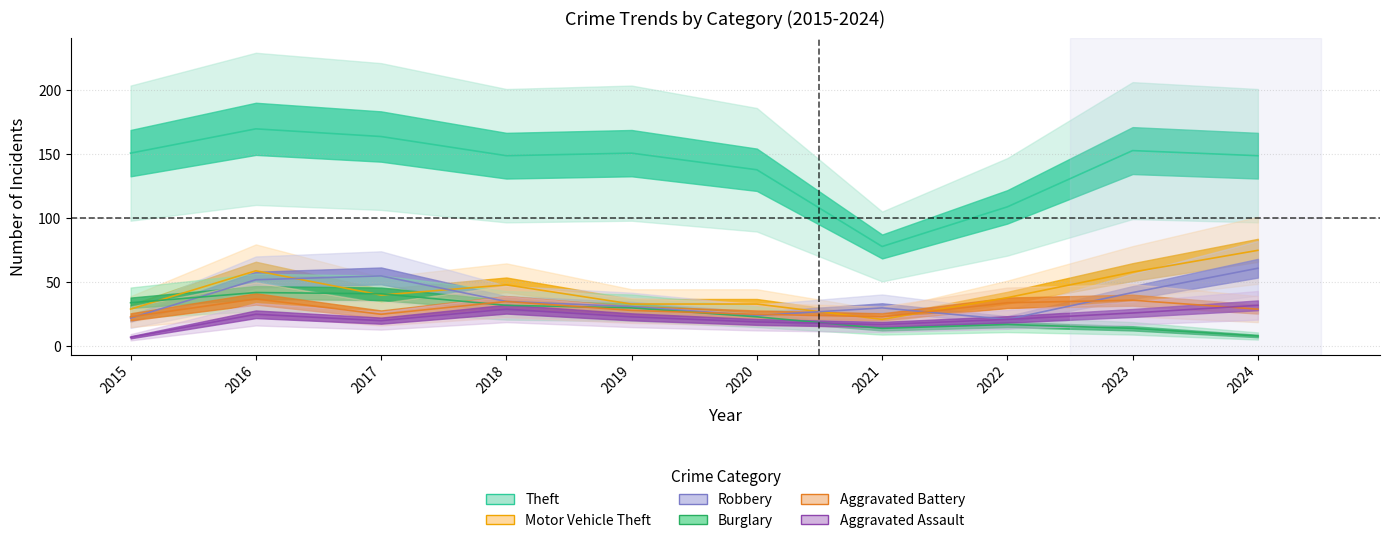

At which label does Burglary reach its peak?

2016